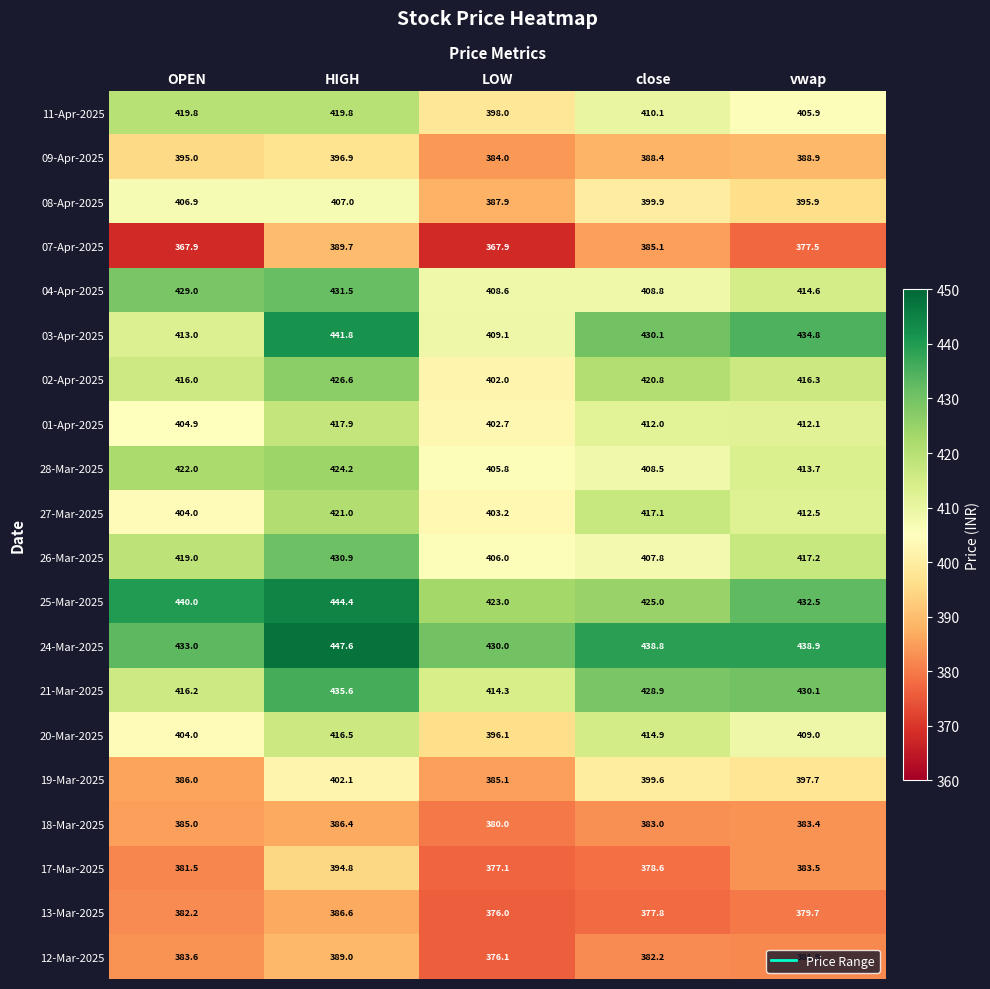

What is the average value of the 09-Apr-2025 series?

390.6